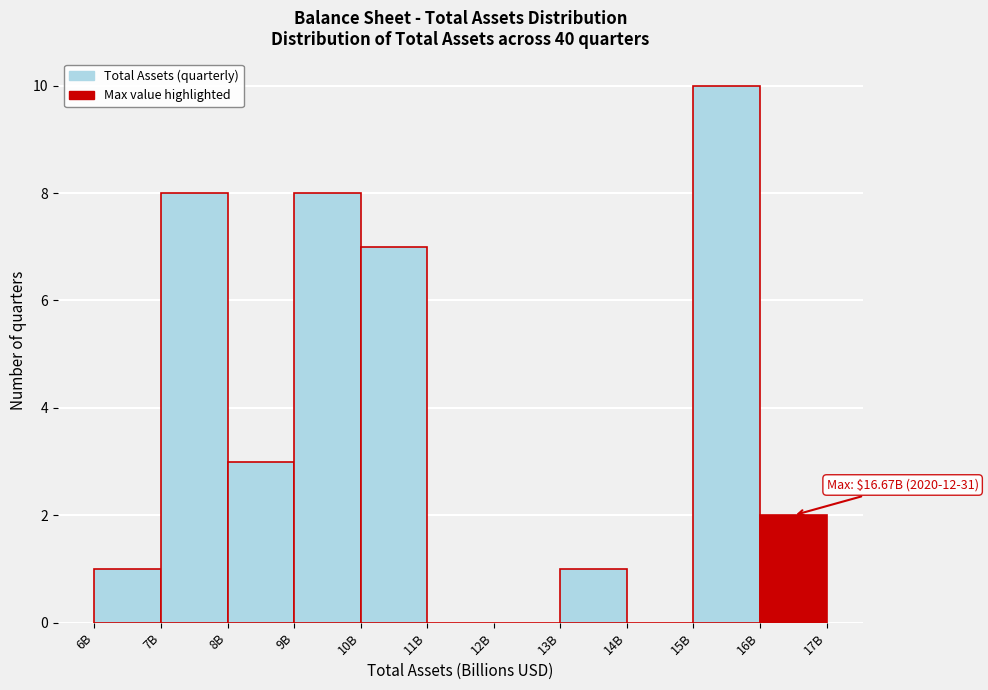

Reading left to right, list all the values displayed in this chart.

6B=1	7B=8	8B=3	9B=8	10B=7	11B=0	12B=0	13B=1	14B=0	15B=10	16B=2